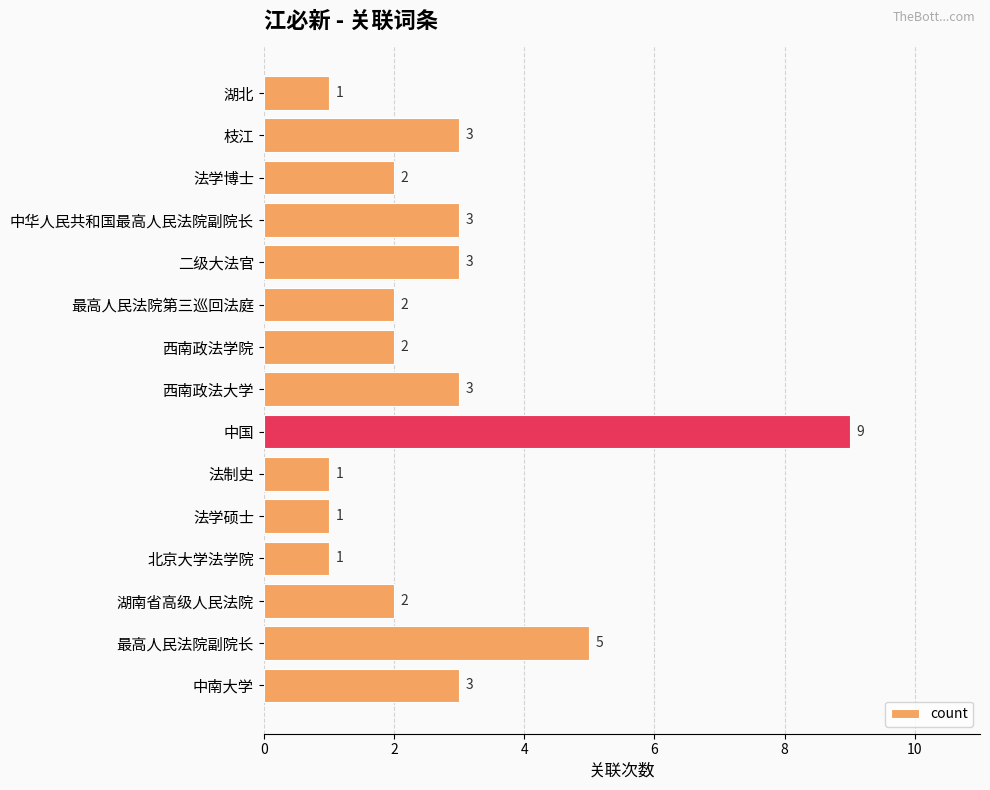

Is it true that the value at 法学博士 is 1?

False